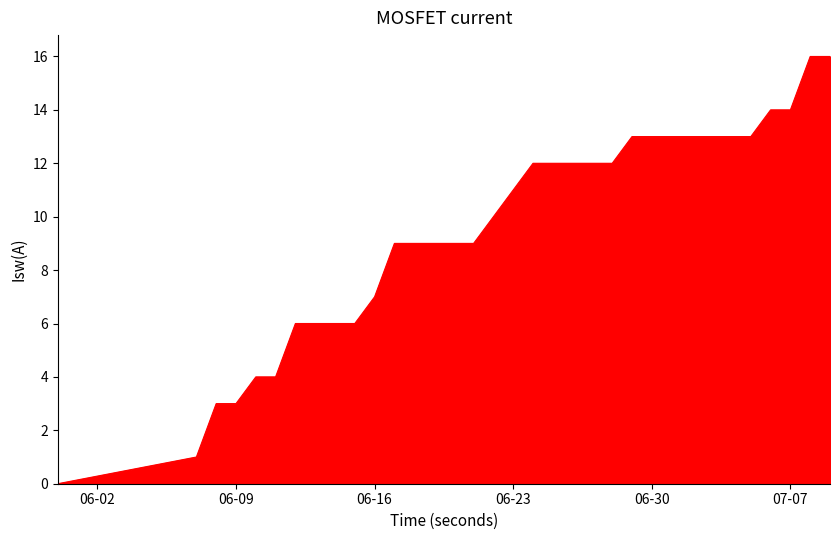

What is the difference between the maximum and minimum values?

16